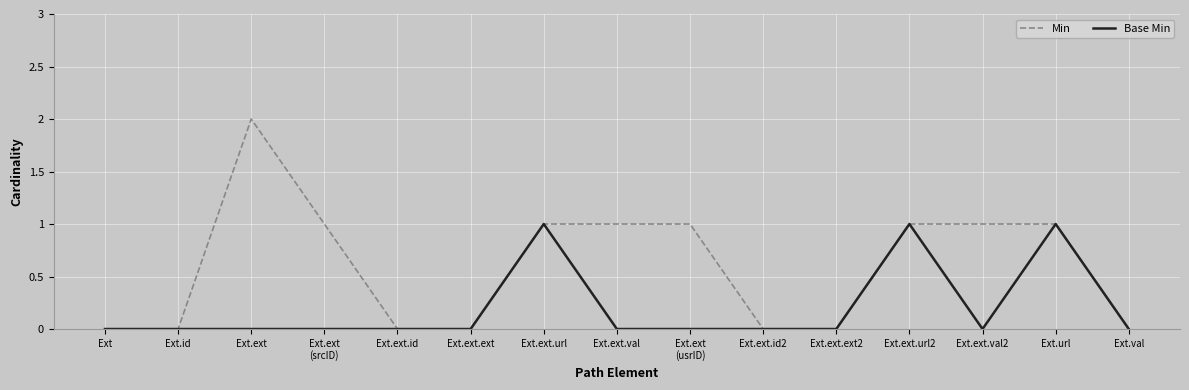

Which category has the highest value in the Min series?

Ext.ext